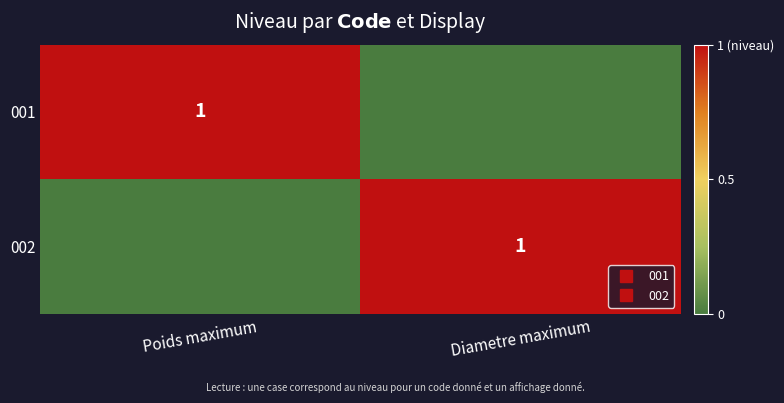

Which series has the largest range (max minus min)?

001